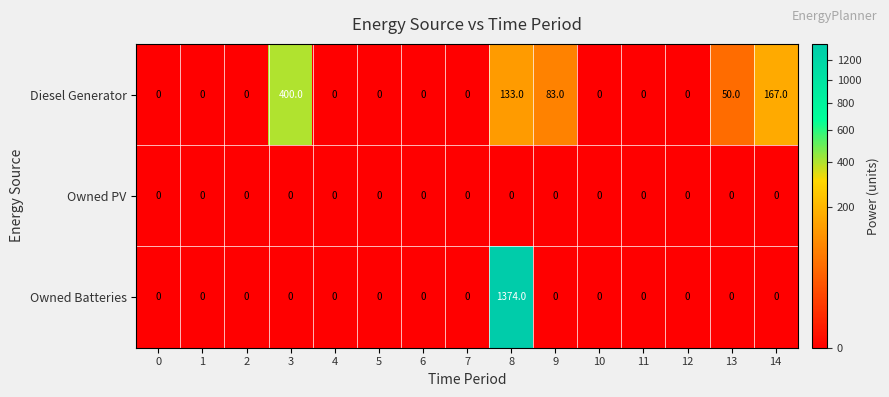

List the series in order of their overall mean, lowest first.

Owned PV, Diesel Generator, Owned Batteries